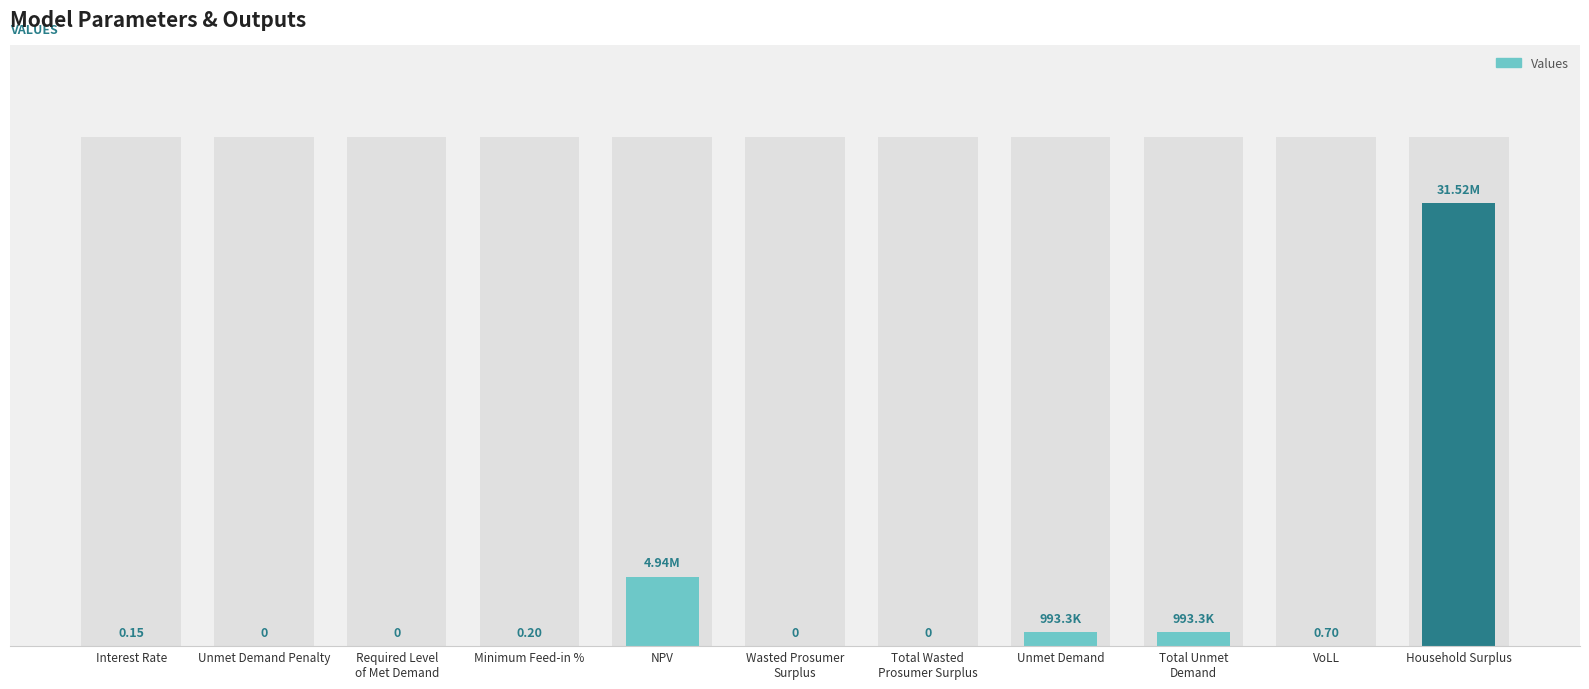

Rank the categories by value from lowest to highest.

Unmet Demand Penalty, Required Level
of Met Demand, Wasted Prosumer
Surplus, Total Wasted
Prosumer Surplus, Interest Rate, Minimum Feed-in %, VoLL, Unmet Demand, Total Unmet
Demand, NPV, Household Surplus